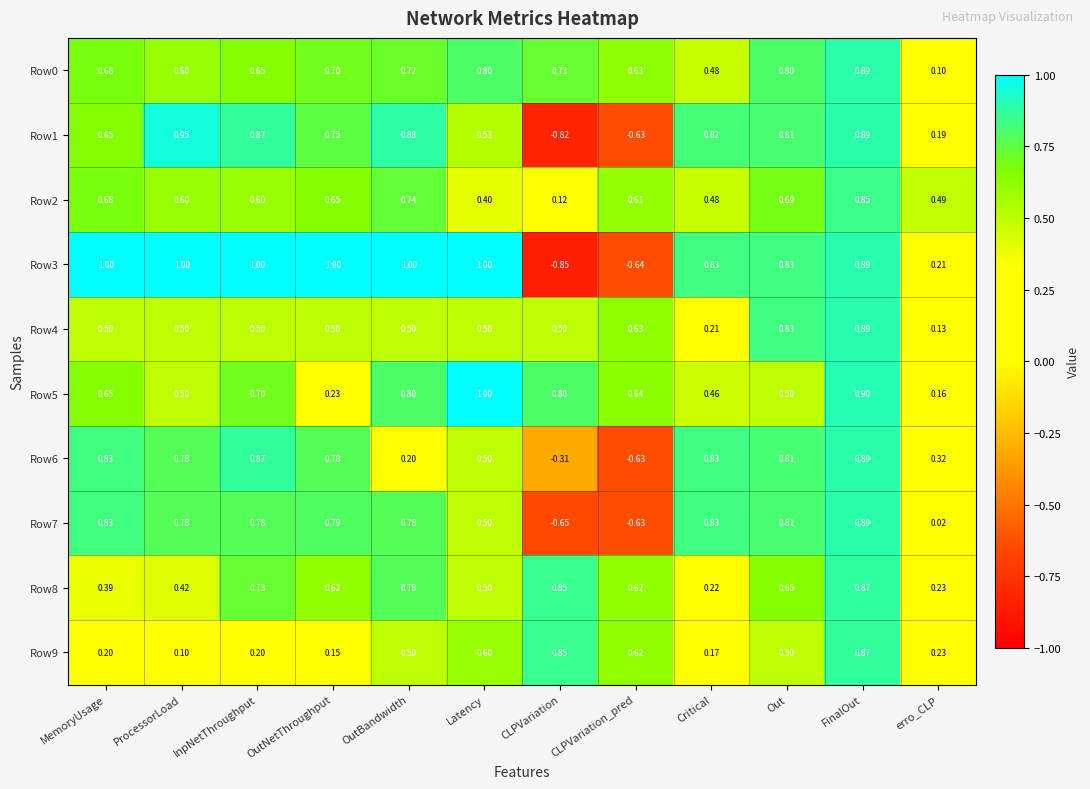

Is the value of Row5 at Out greater than the value of Row4 at Out?

No